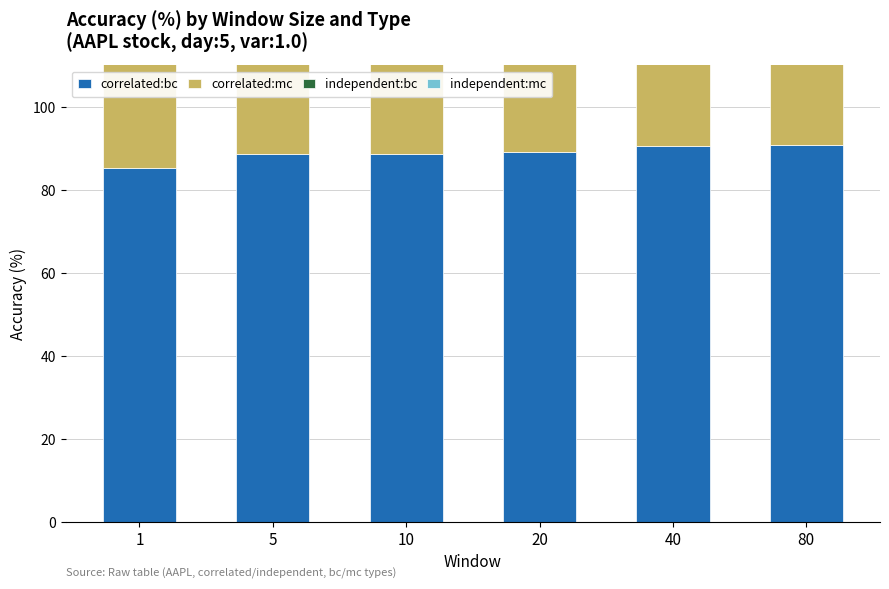

At which label does independent:bc reach its minimum?

1